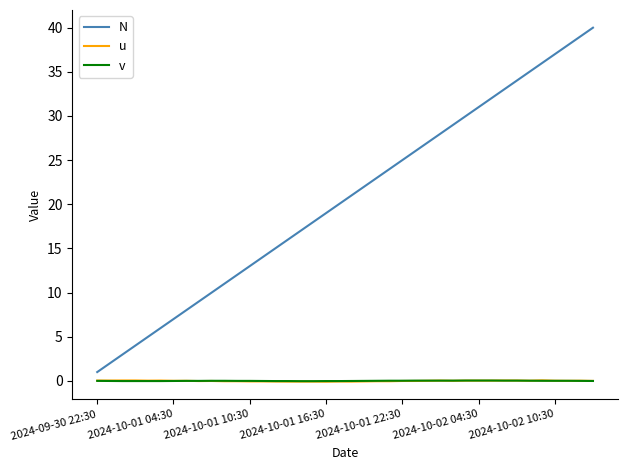

True or false: N and u cross at least once.

False